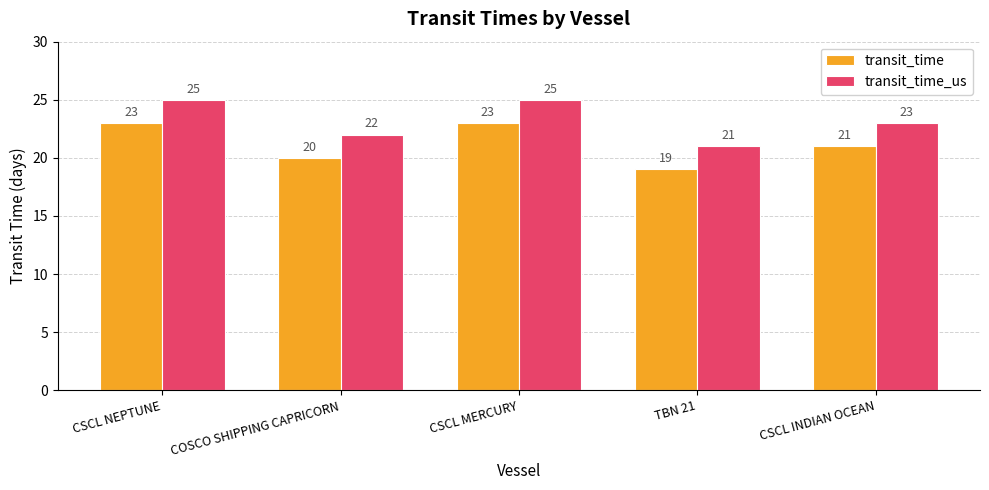

At which label is transit_time_us closest to 23?

CSCL INDIAN OCEAN